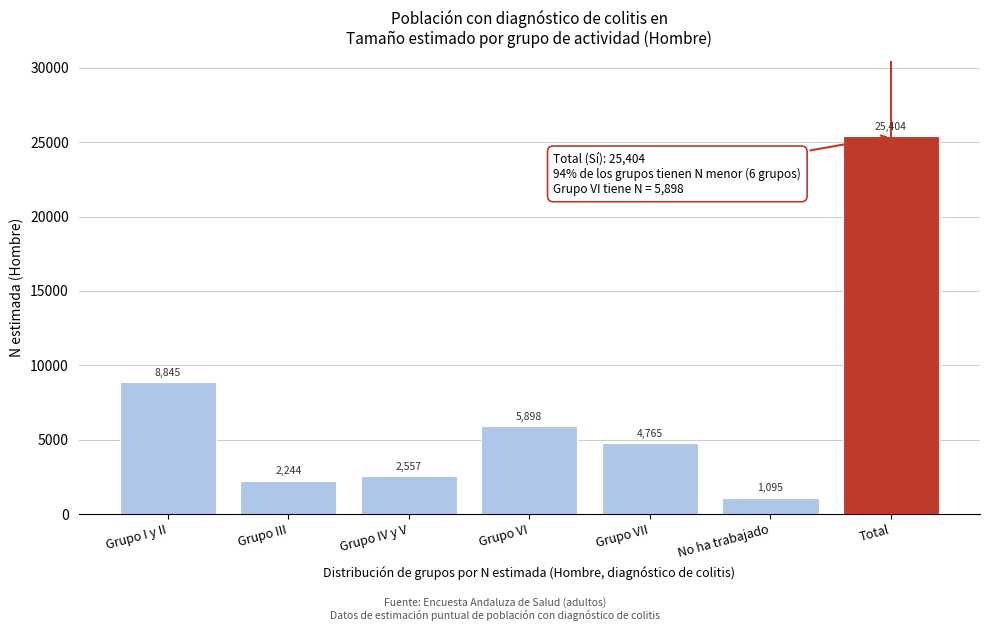

Reading left to right, extract all data points from this chart.

Grupo I y II=8845	Grupo III=2244	Grupo IV y V=2557	Grupo VI=5898	Grupo VII=4765	No ha trabajado=1095	Total=25404